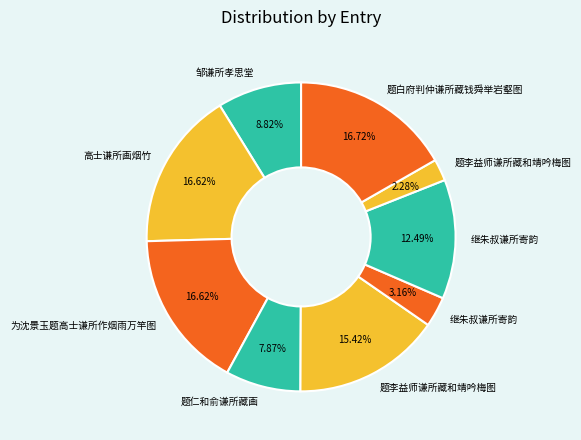

Count the number of slices in the pie.

9